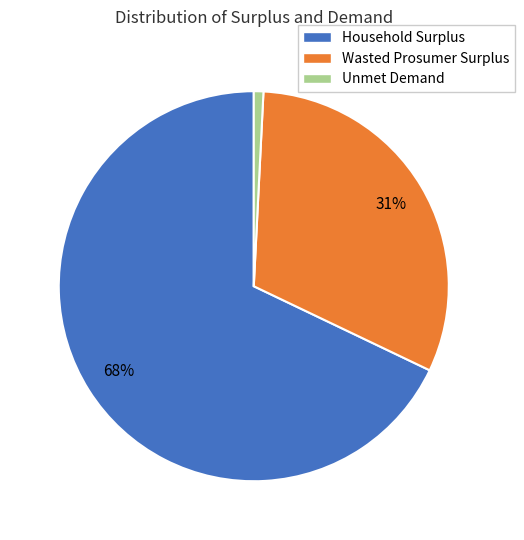

Rank the categories by value from lowest to highest.

Unmet Demand, Wasted Prosumer Surplus, Household Surplus